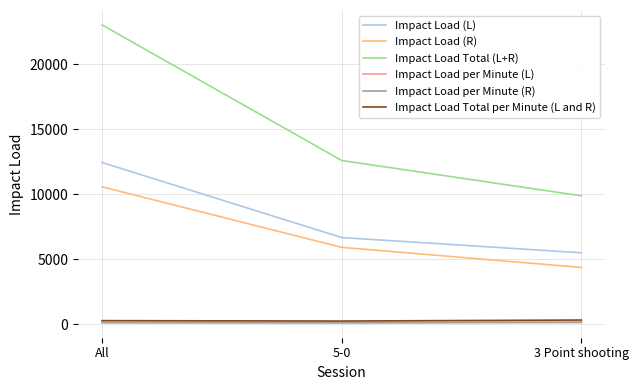

Is it true that Impact Load per Minute (R) equals 120.6 at 5-0?

True